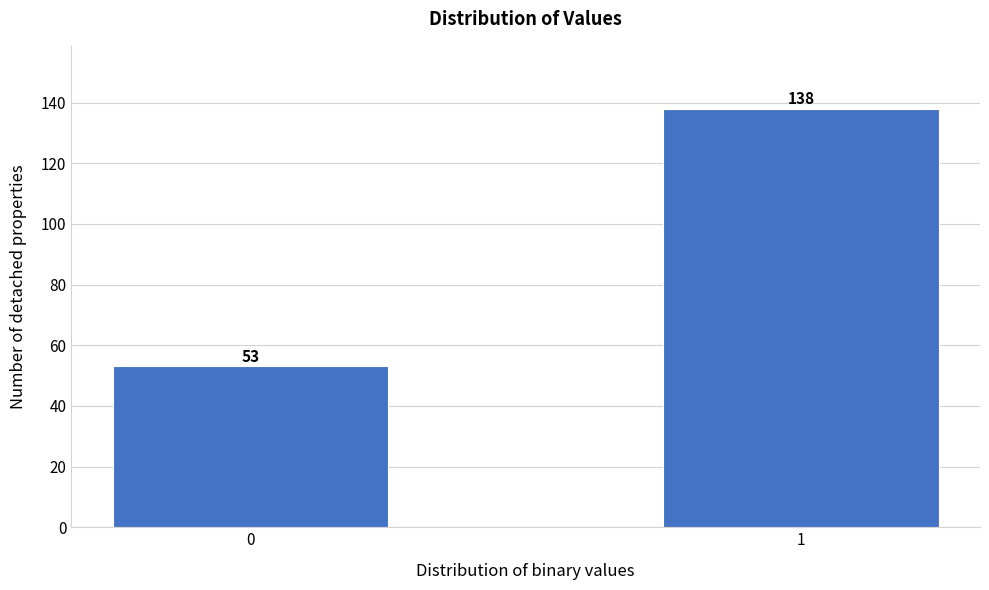

Reading left to right, transcribe all the data shown in this chart.

53	138